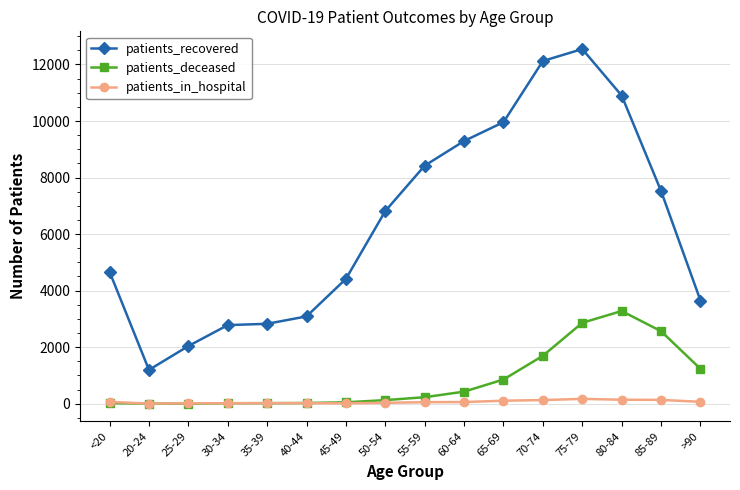

Between 65-69 and 80-84, which series saw the biggest shift?

patients_deceased